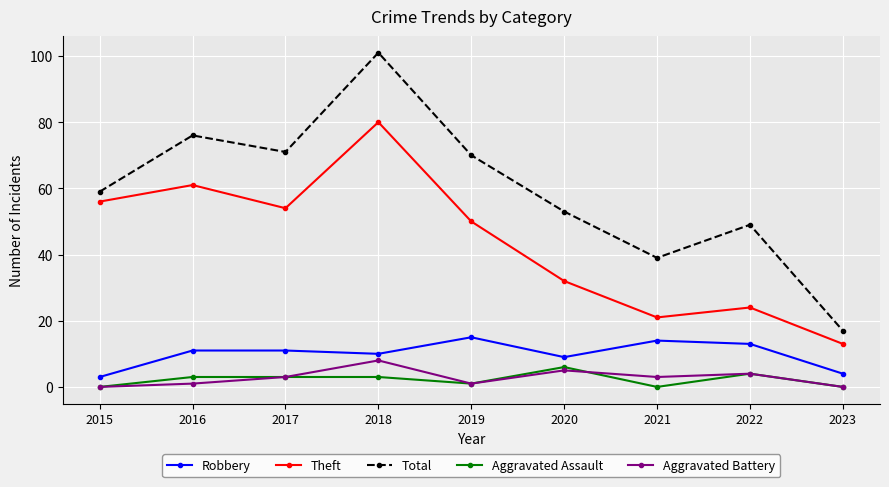

True or false: Total has more than 0 points higher than both neighbors.

True